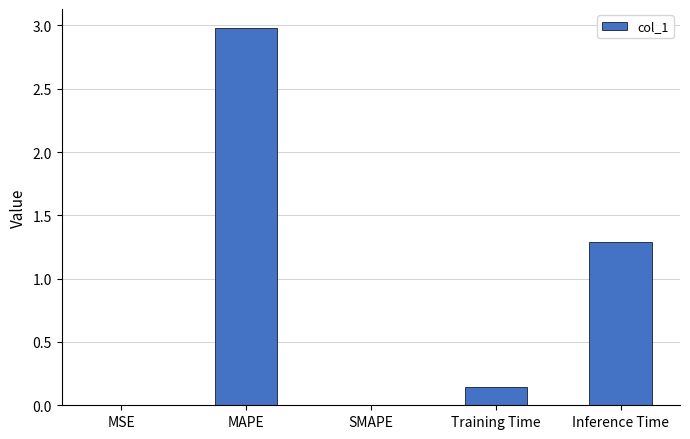

Count the number of categories in the chart.

5